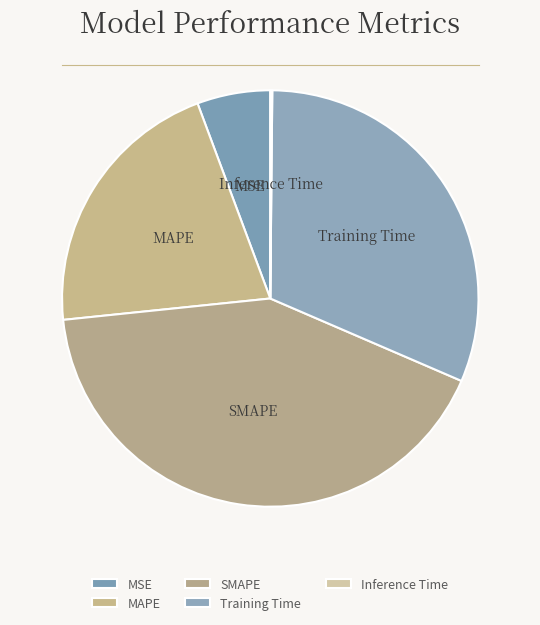

Does SMAPE represent more than half of the total?

No